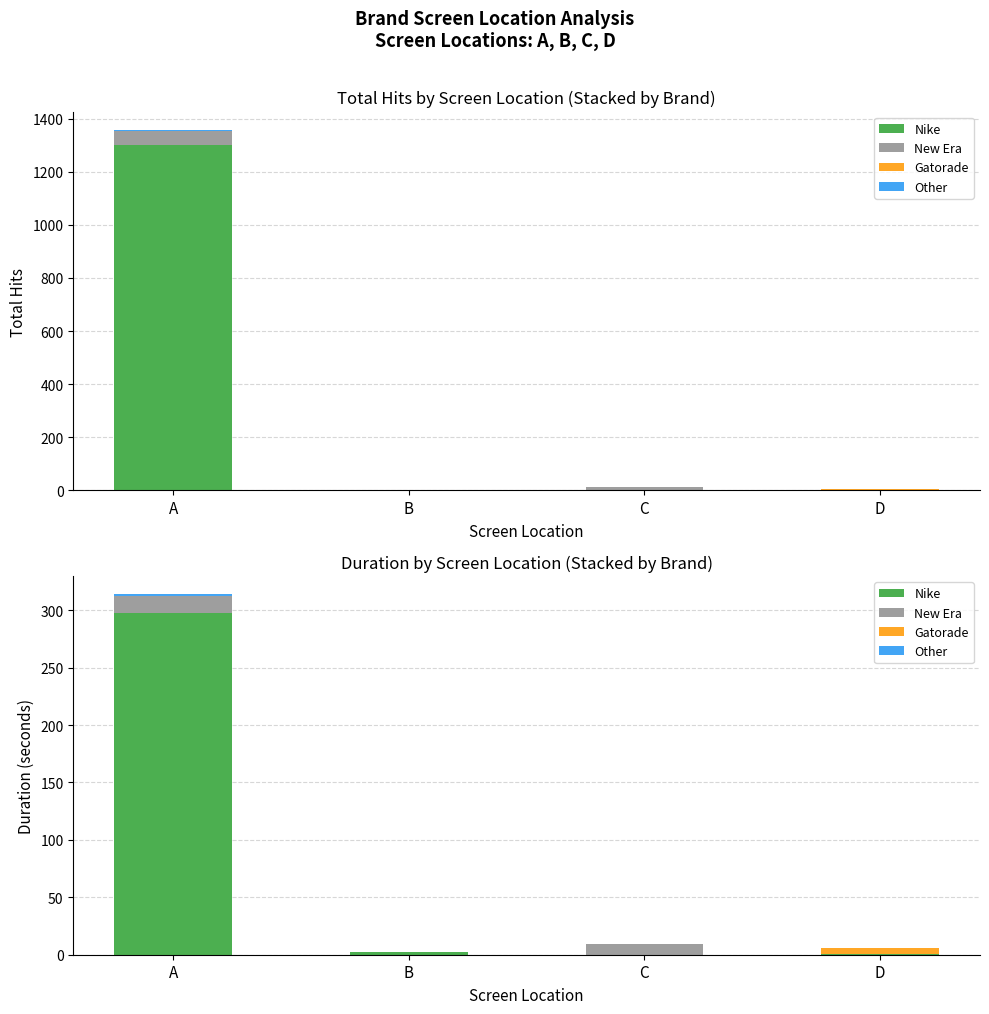

Reading left to right, extract all data points from this chart.

Nike: A=298	B=2	C=0	D=1
New Era: A=14	B=0	C=9	D=0
Gatorade: A=0	B=0	C=0	D=5
Other: A=2	B=0	C=0	D=0